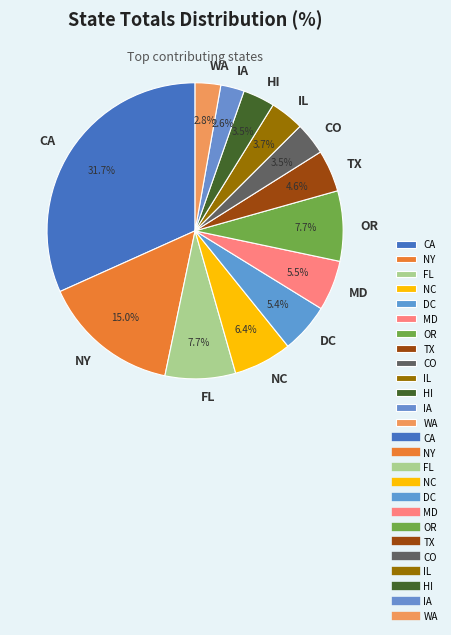

Count the number of slices in the pie.

13